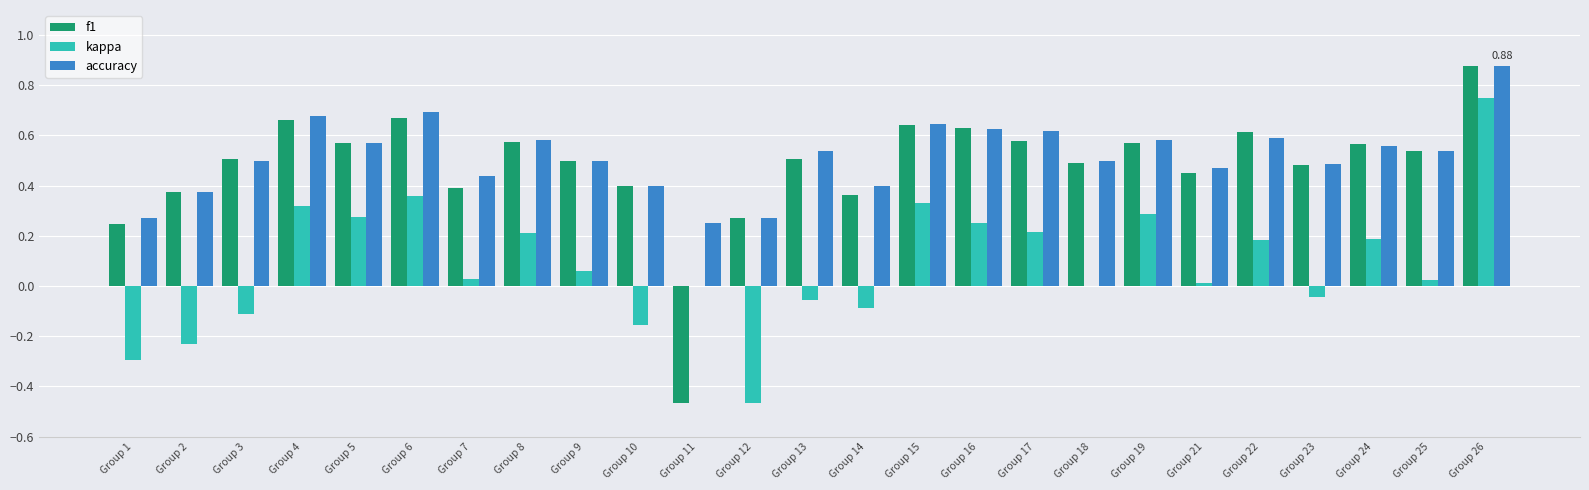

Where does the kappa series first go above 0?

Group 4